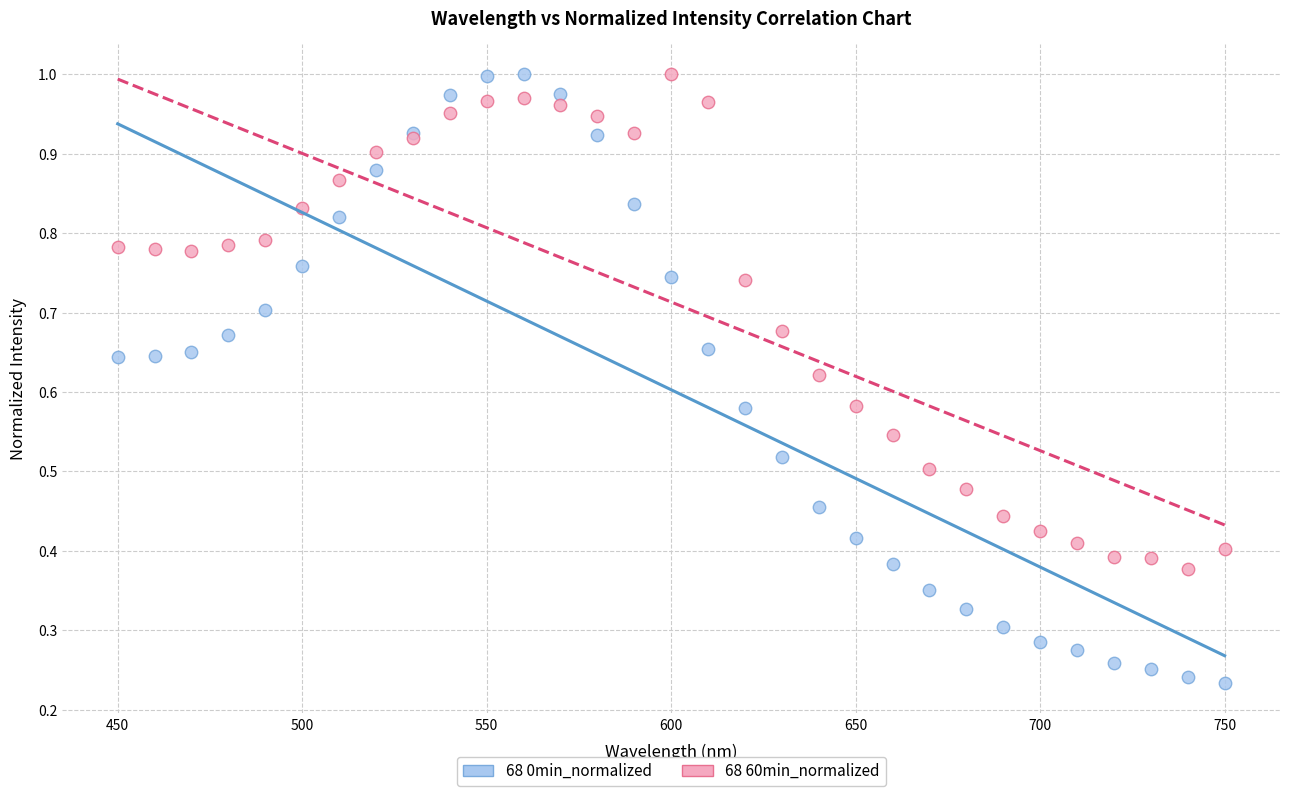

What is the X range (max minus min) for the scatter plot?

300.0